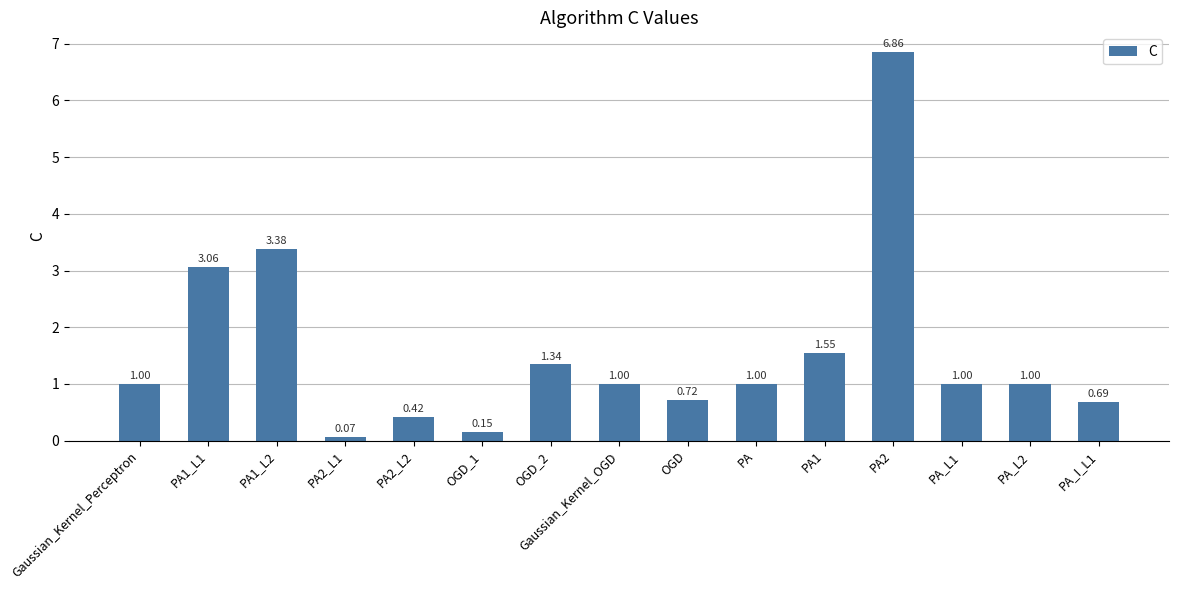

What is the sum of the values at OGD and PA_L1?

1.7